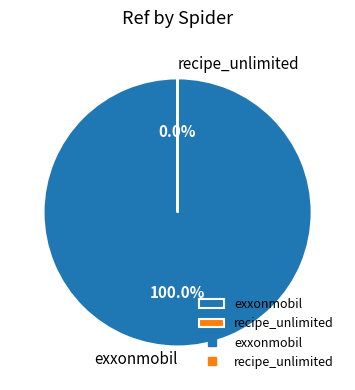

Is there any slice that represents more than half of the pie?

Yes